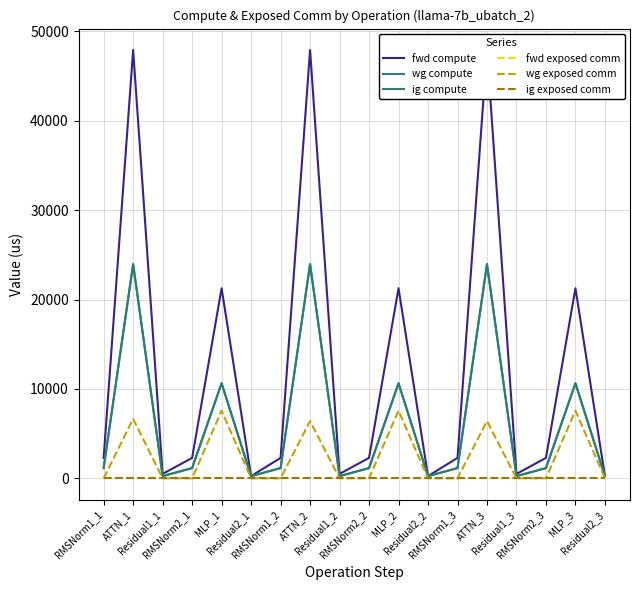

What are all the series names shown in the legend?

fwd compute, wg compute, ig compute, fwd exposed comm, wg exposed comm, ig exposed comm